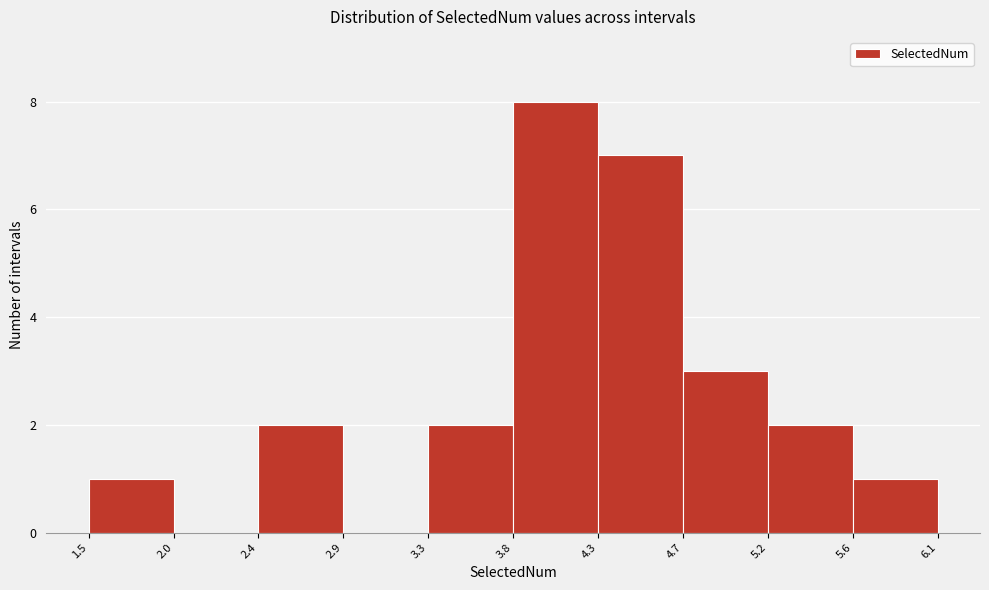

Over which range of the x-axis is the bar tallest?

3.8 to 4.3